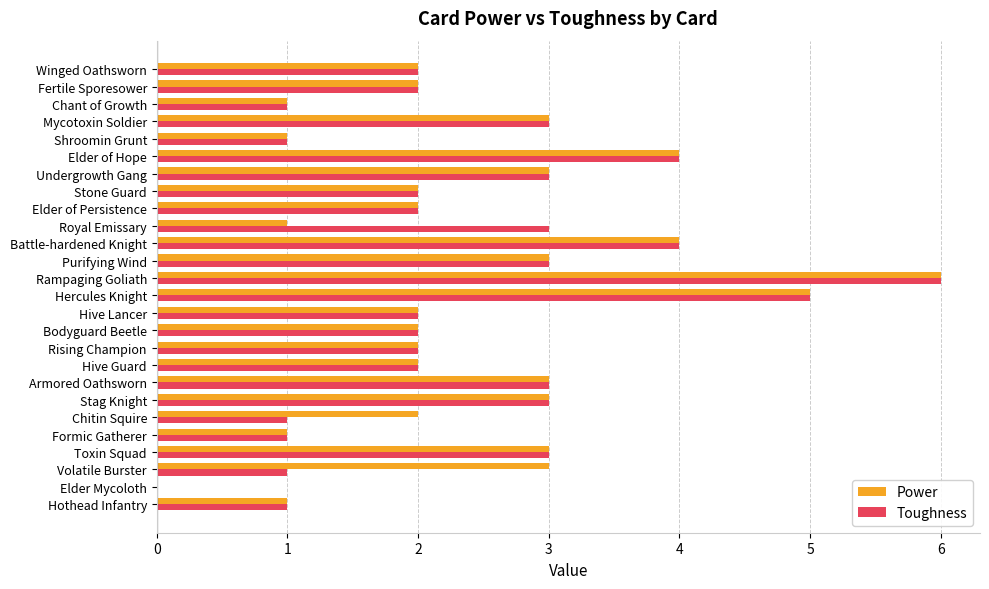

True or false: Power has a value of 5 at Volatile Burster.

False